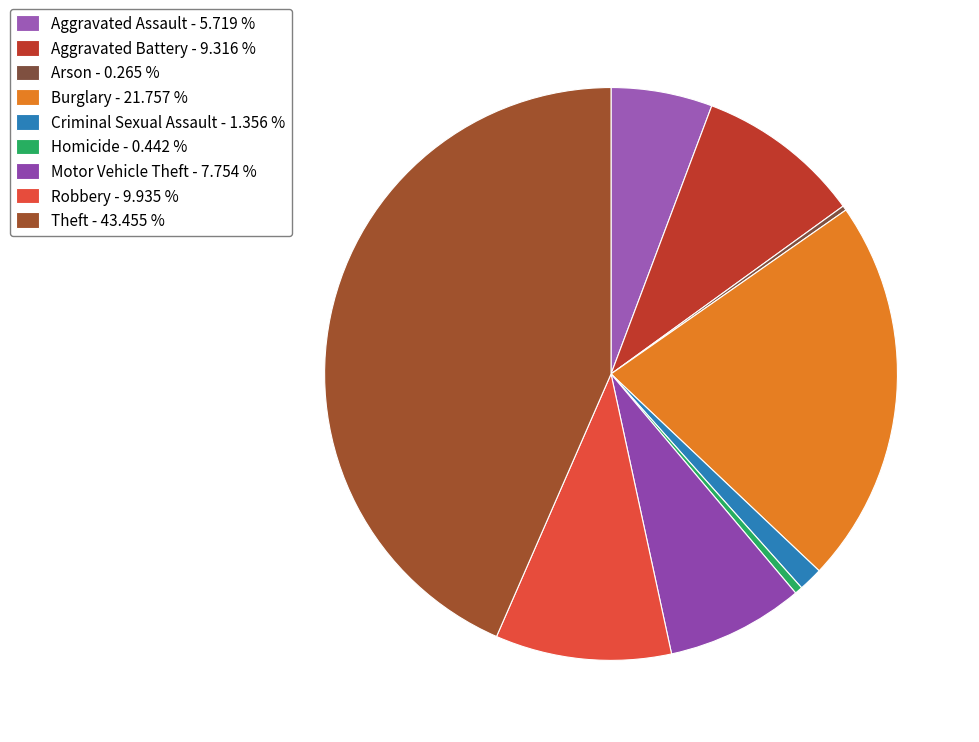

Rank the categories by value from lowest to highest.

Arson, Homicide, Criminal Sexual Assault, Aggravated Assault, Motor Vehicle Theft, Aggravated Battery, Robbery, Burglary, Theft